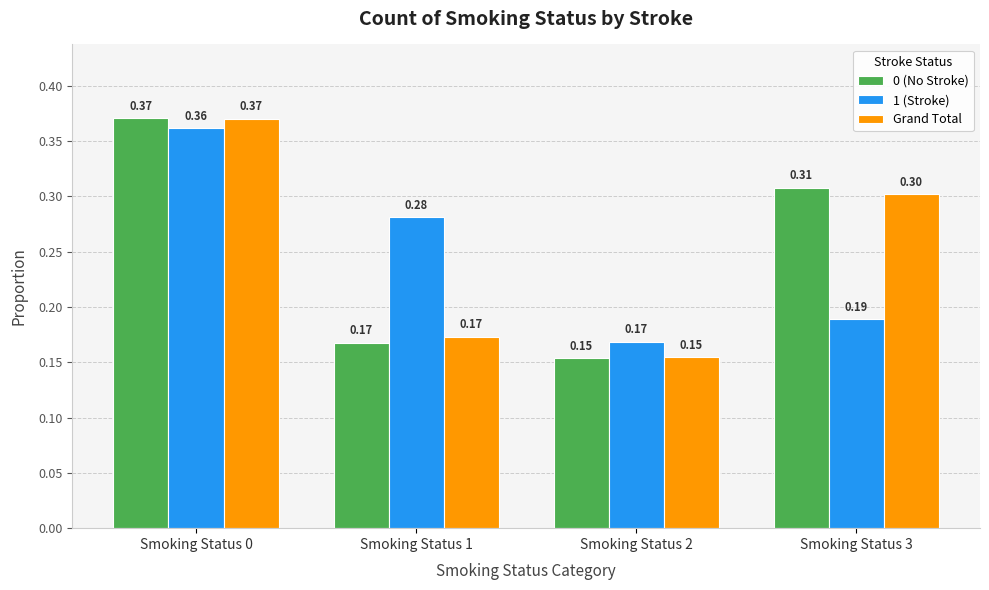

At which label is 1 (Stroke) closest to 0?

Smoking Status 2